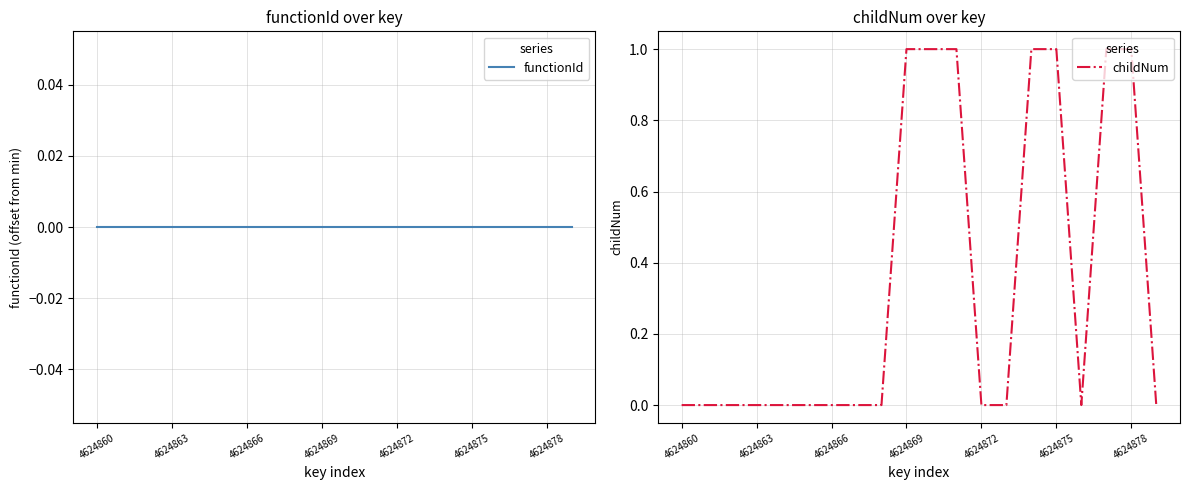

What is the spread (max minus min) of values at 17?

1